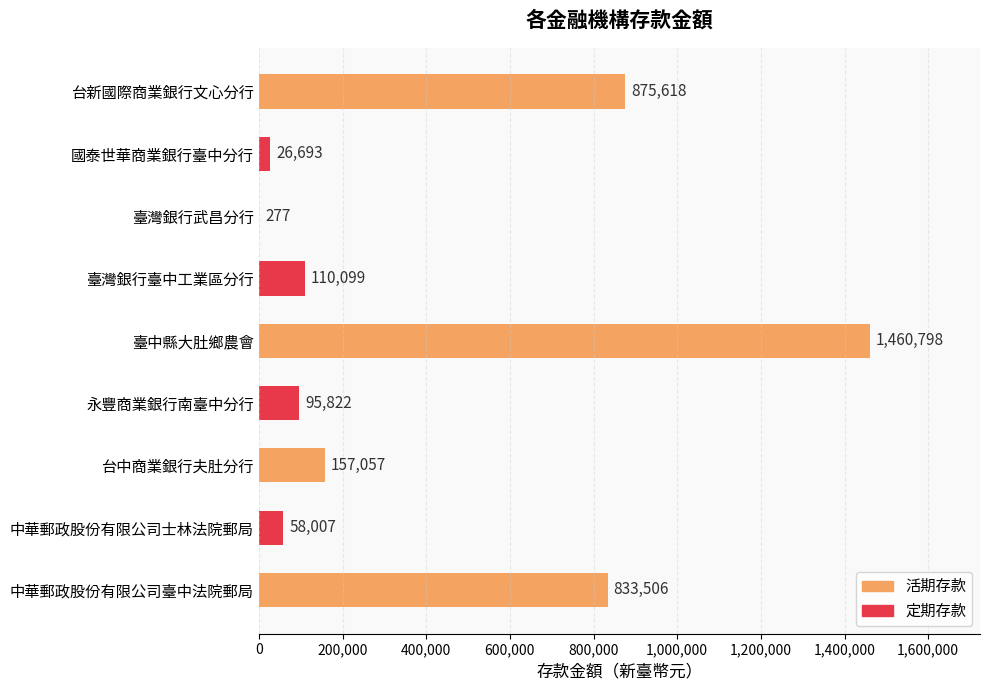

At which label is the value closest to 730537?

中華郵政股份有限公司臺中法院郵局